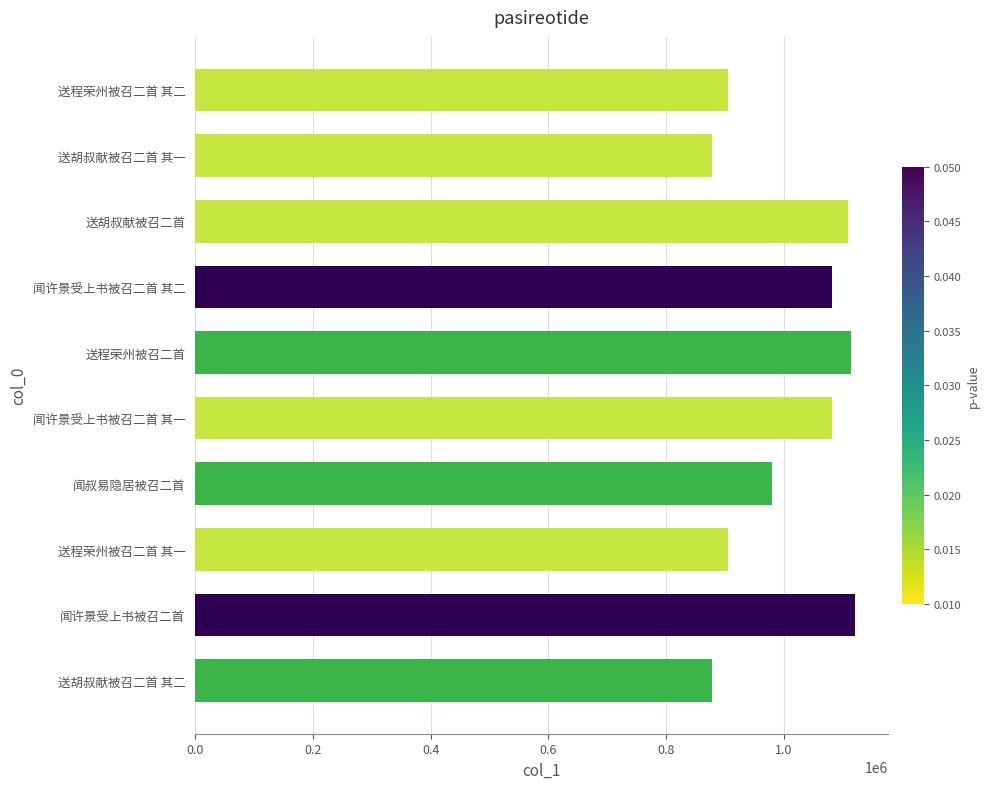

What is the greatest value displayed?

1119807